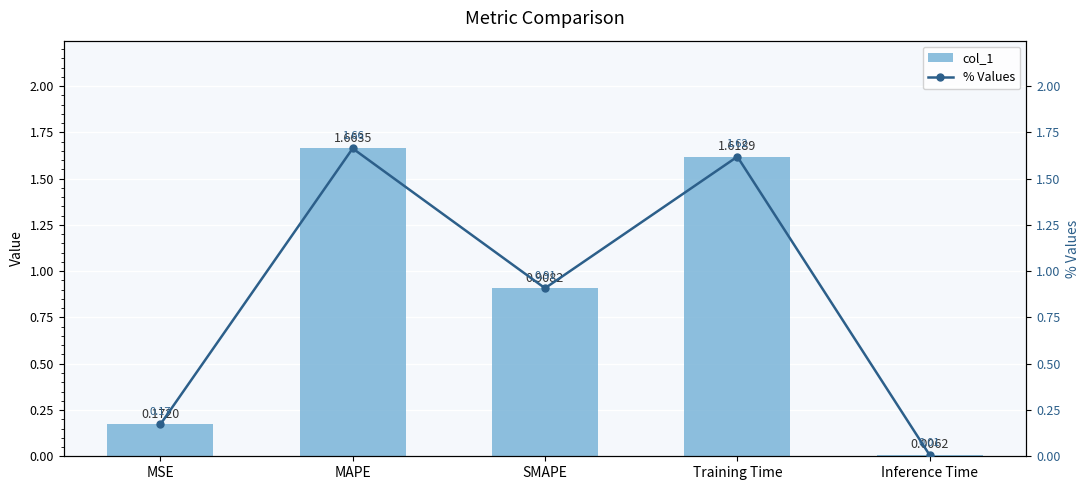

Which category has the highest value in the col_1 series?

MAPE